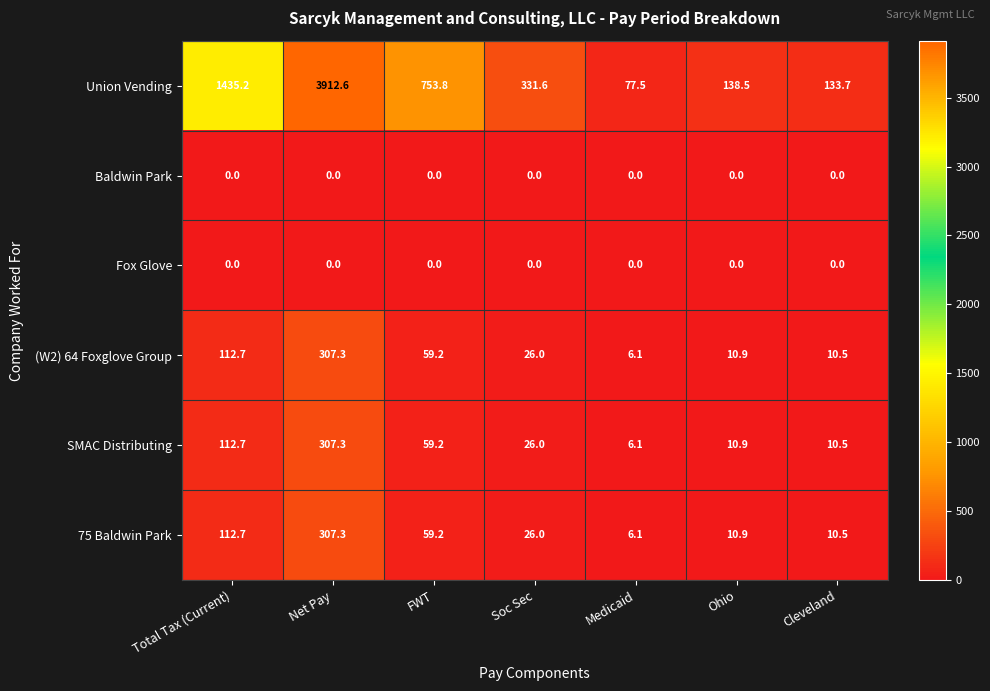

What is the sum of all Union Vending values?

6782.9